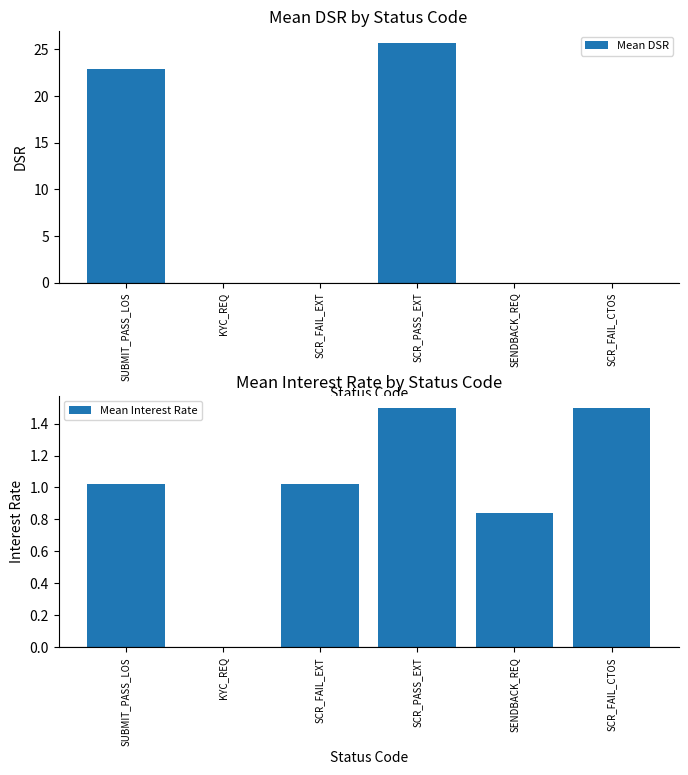

What is the difference between the second highest and minimum values in the Mean Interest Rate series?

1.5